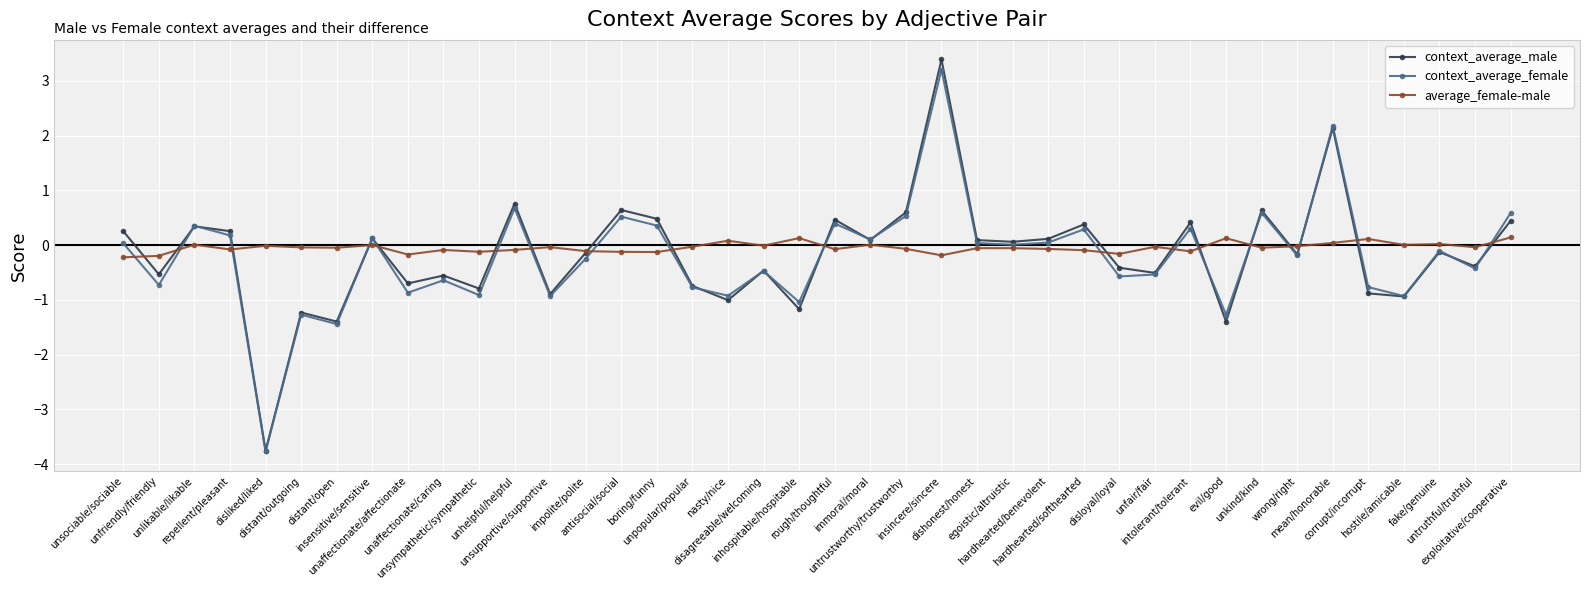

Which label corresponds to the smallest value in the chart?

disliked/liked